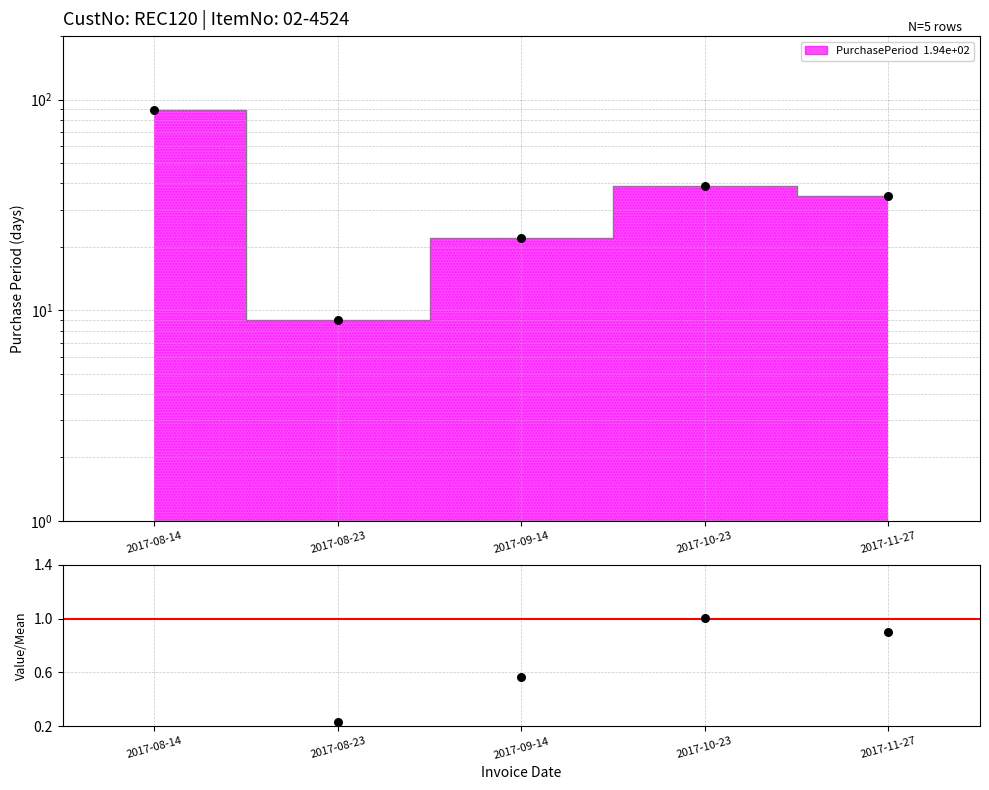

What is the change in value from 2017-08-14 to 2017-08-23?

-2.1